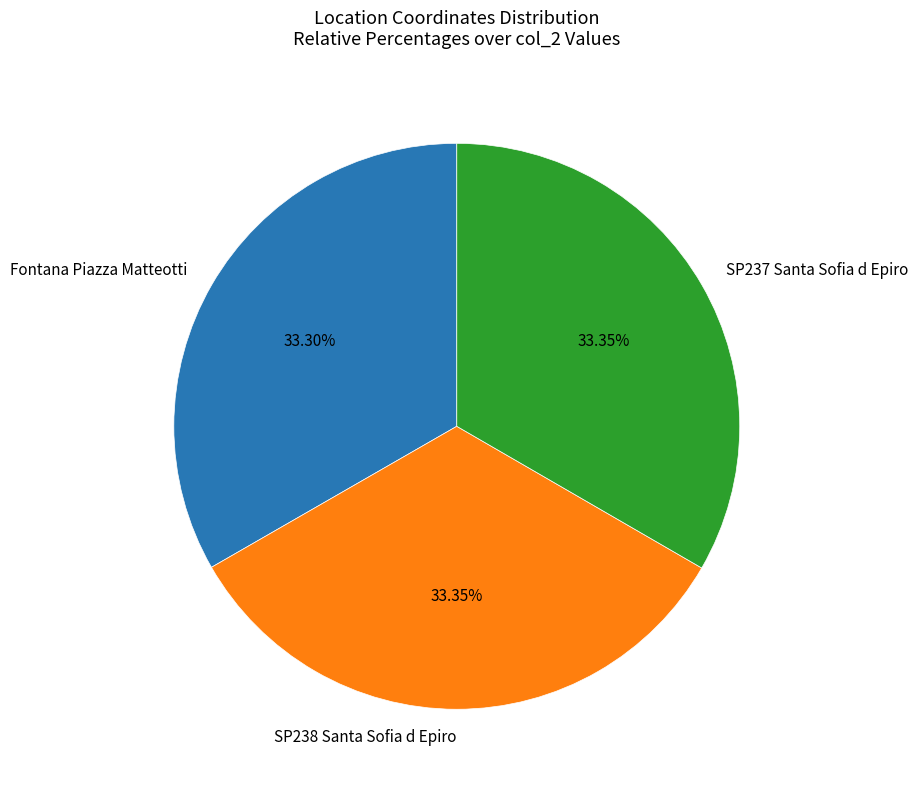

To the nearest percent, what portion does SP237 Santa Sofia d Epiro represent?

33%